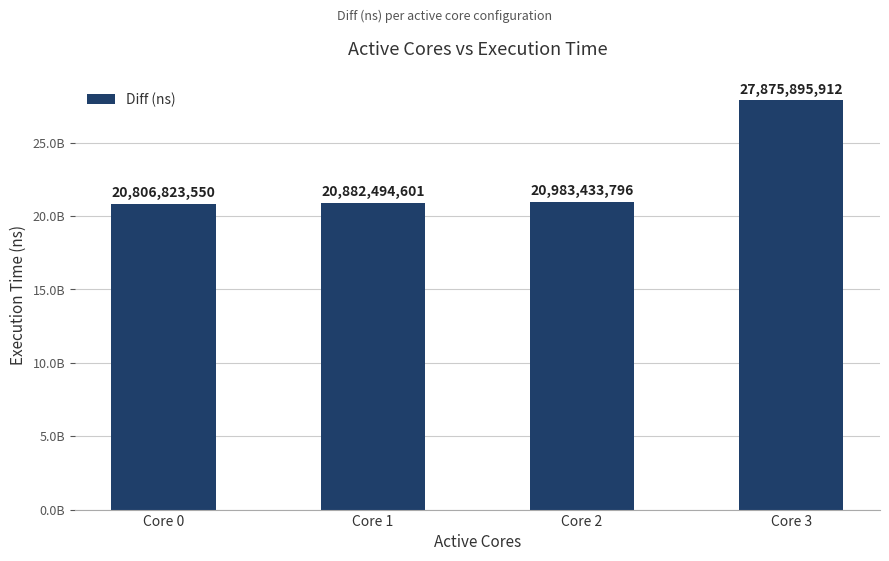

Does the chart contain any negative values?

No